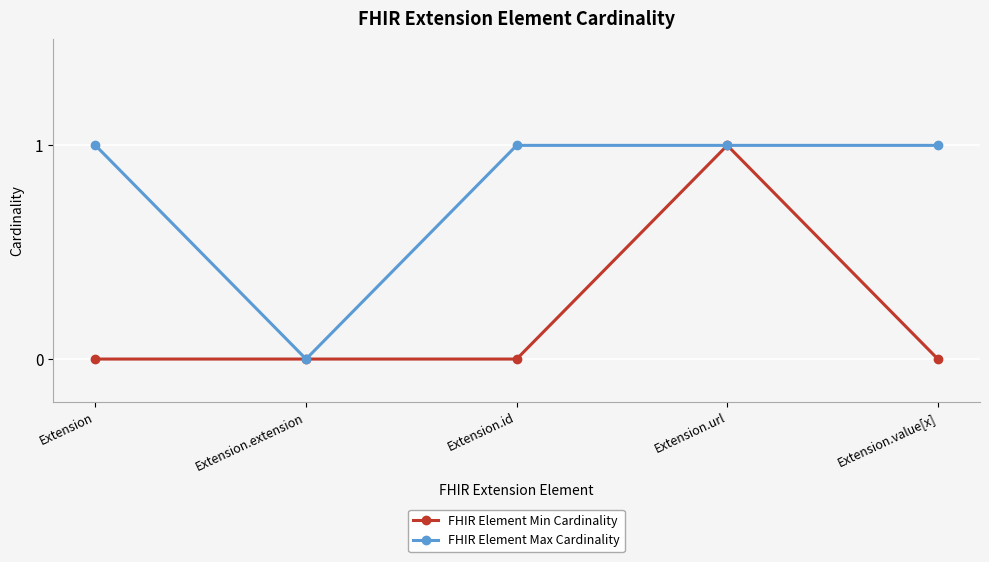

Is it true that FHIR Element Min Cardinality equals 0 at Extension.value[x]?

True